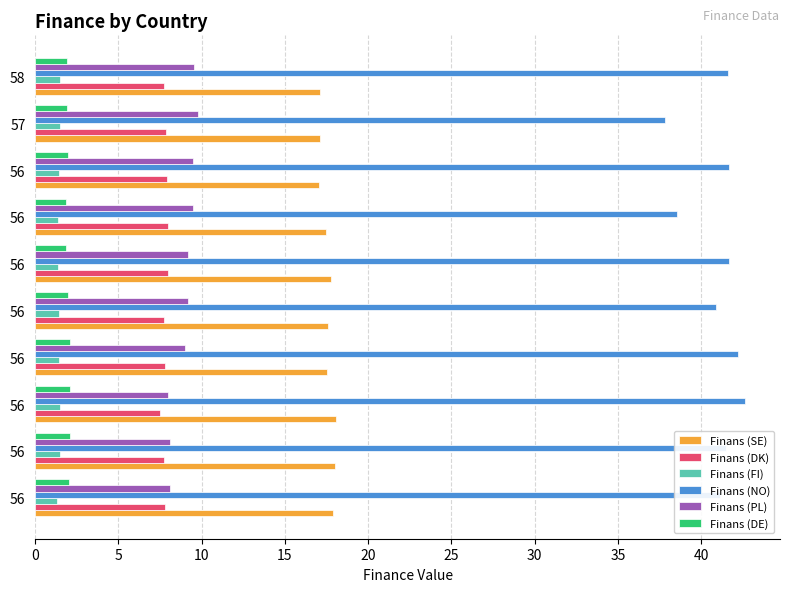

What are all the series names shown in the legend?

Finans (SE), Finans (DK), Finans (FI), Finans (NO), Finans (PL), Finans (DE)